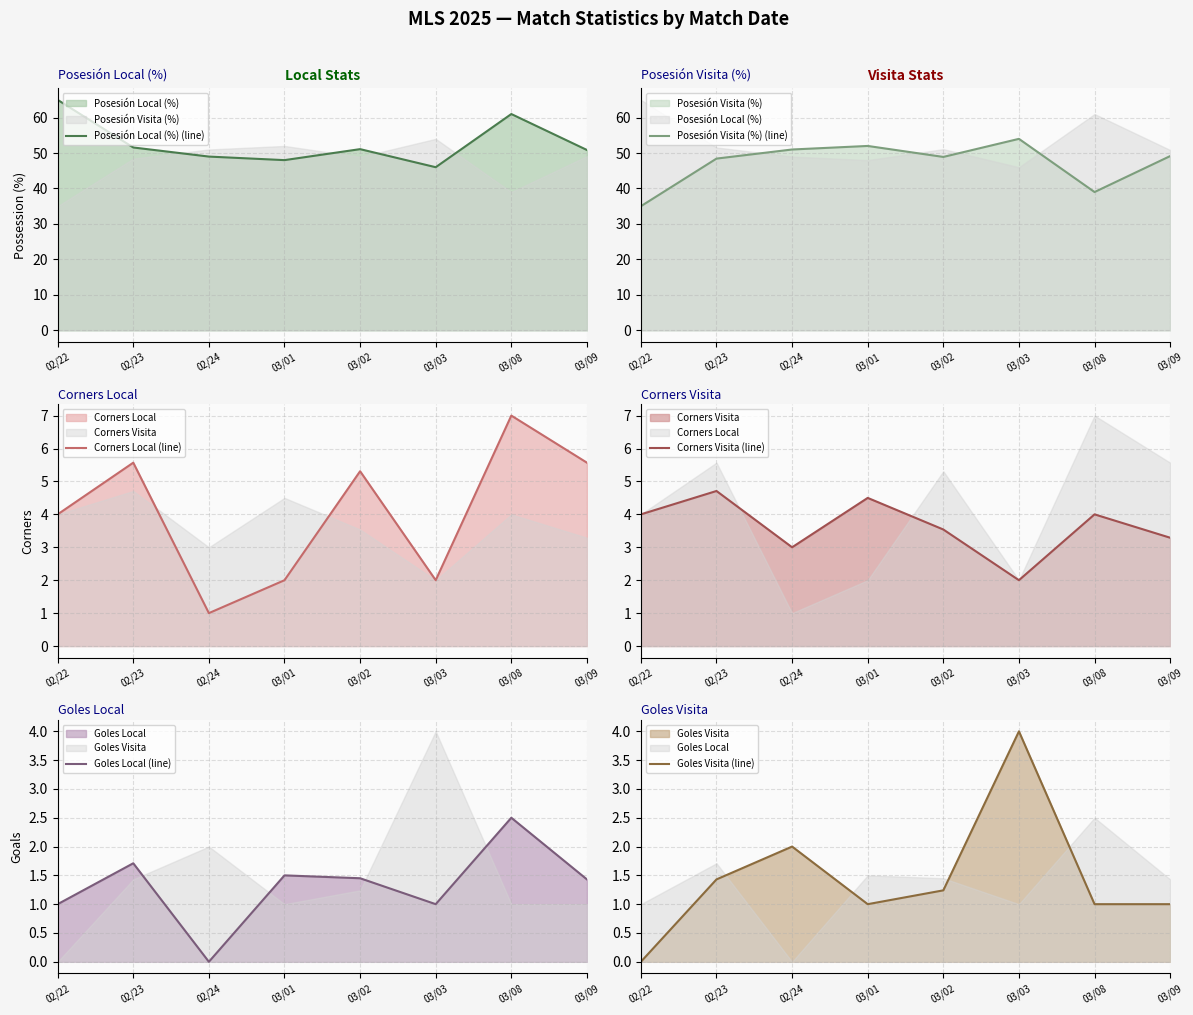

How many data points does each series have?

8